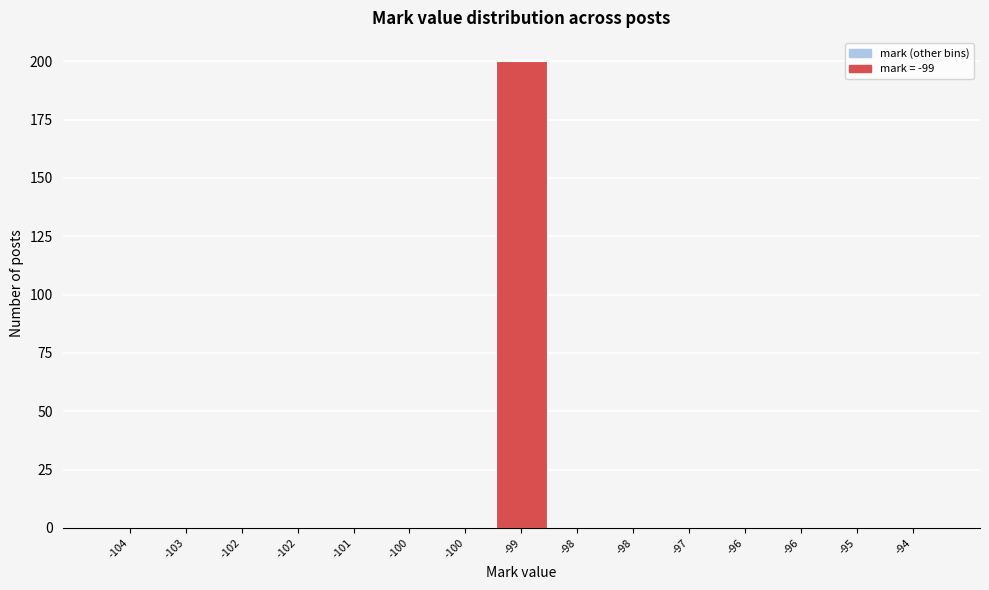

Count the number of data series in this chart.

1